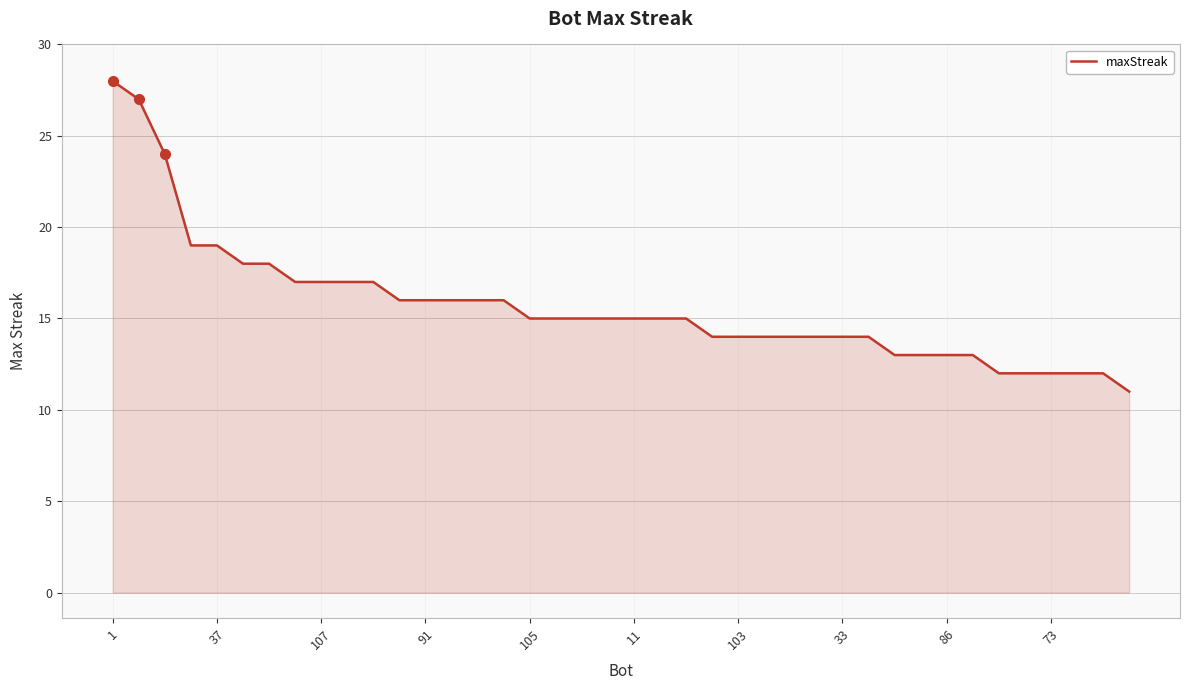

What is the difference between the maximum and minimum values?

17